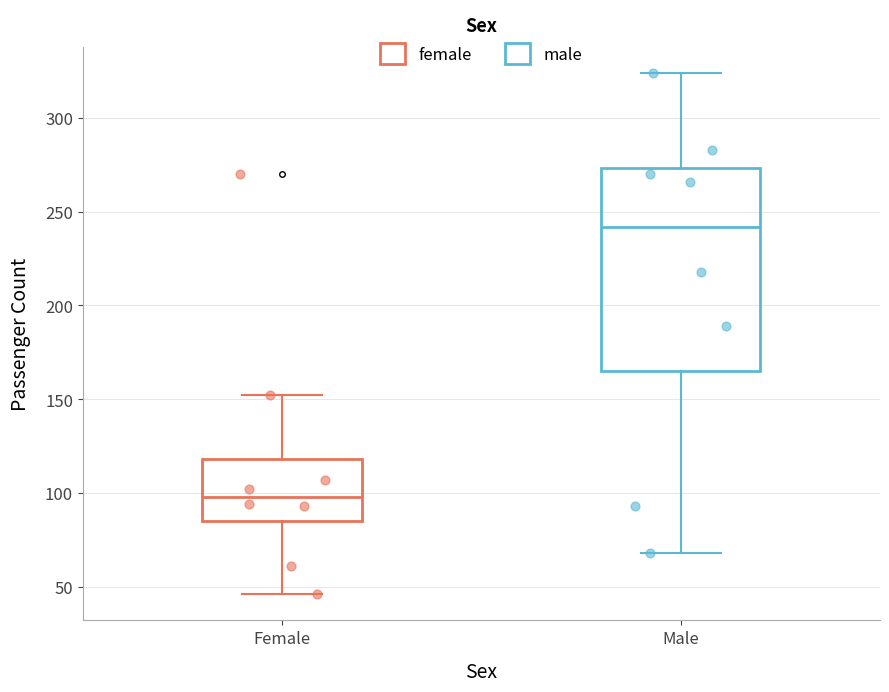

Where does the median line of the box for Female sit on the y-axis? The values are not printed on the chart, so give them approximately, as read against the axis.

100